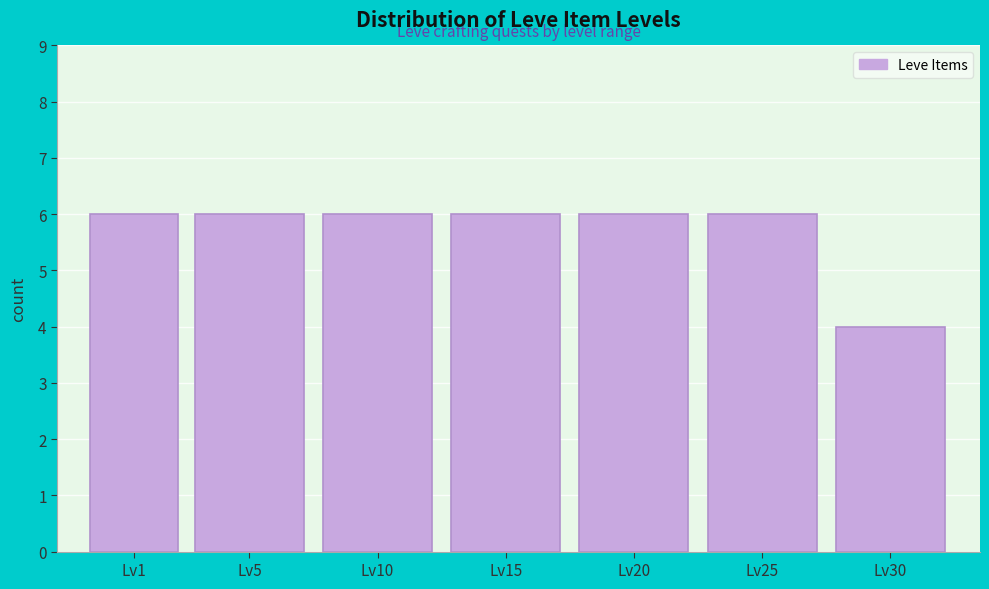

Reading left to right, transcribe all the data shown in this chart.

6	6	6	6	6	6	4